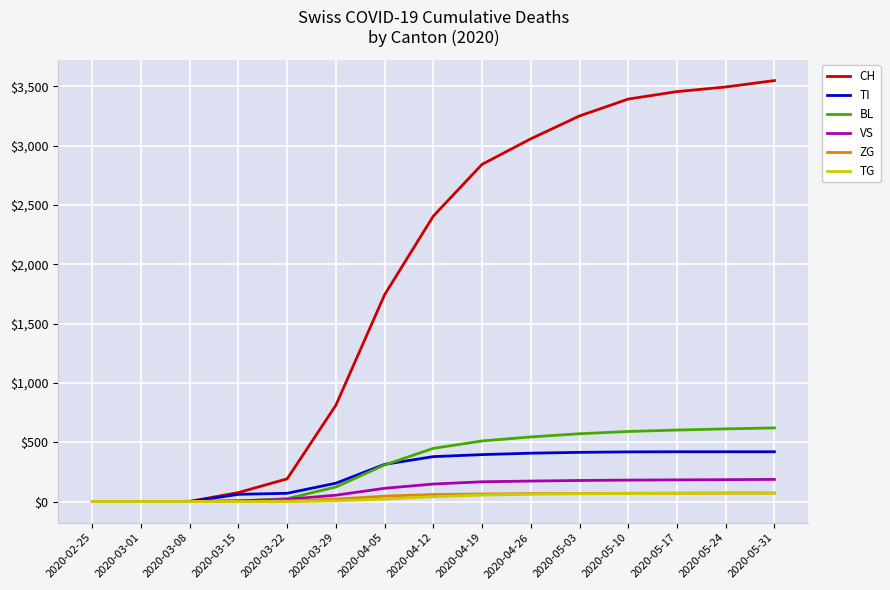

What is the highest value of the CH series?

3549